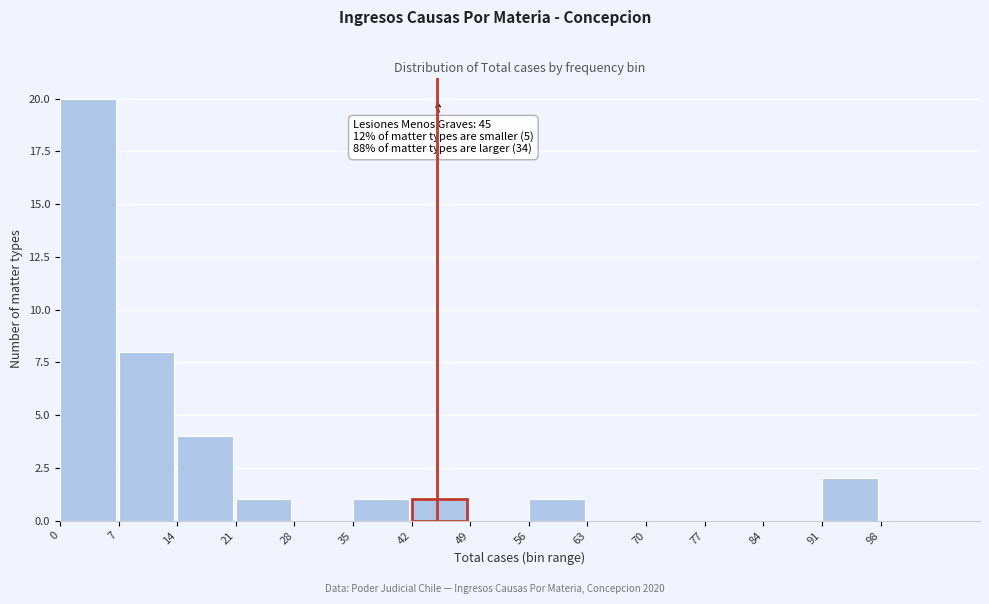

Over which range of the x-axis is the bar tallest?

0 to 7